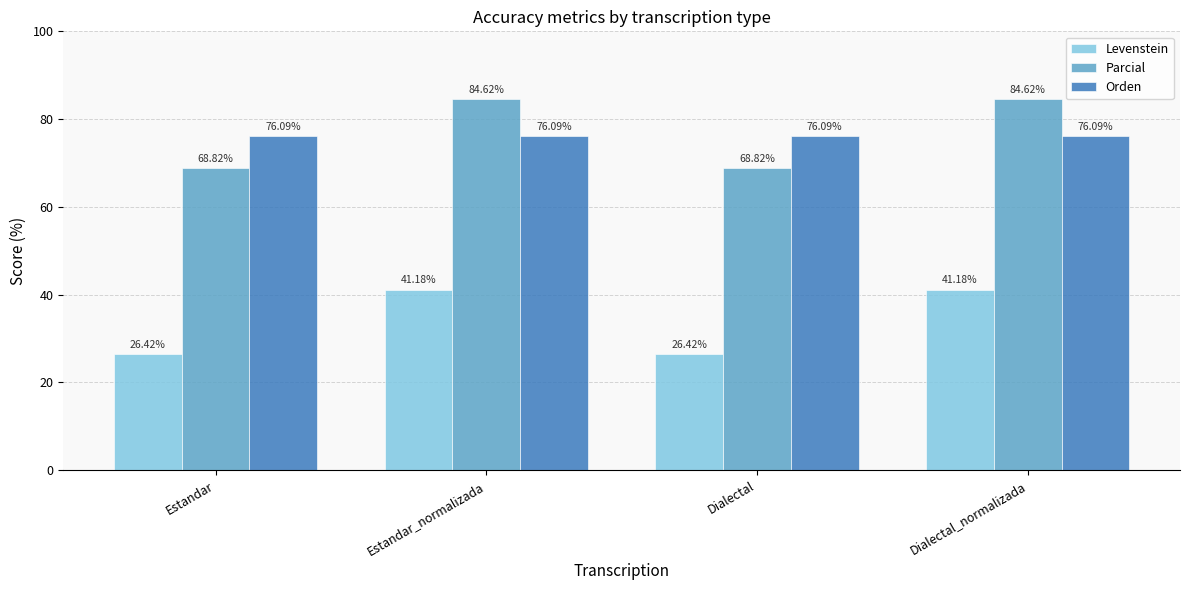

Rank the series at Estandar from highest to lowest value.

Orden, Parcial, Levenstein